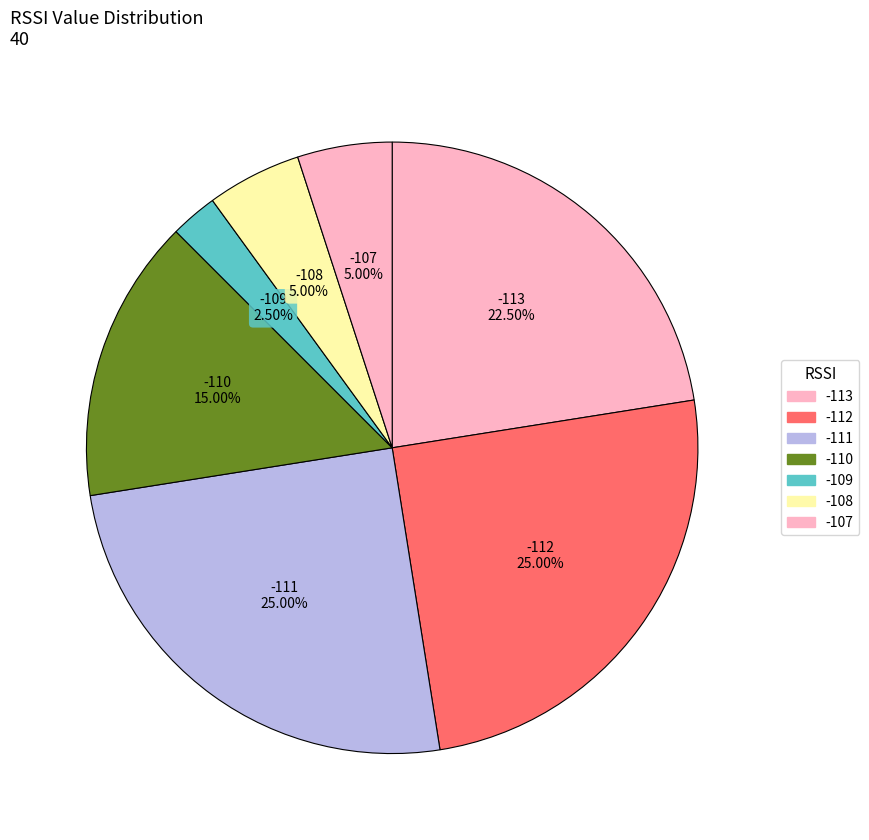

How many segments does this pie chart have?

7